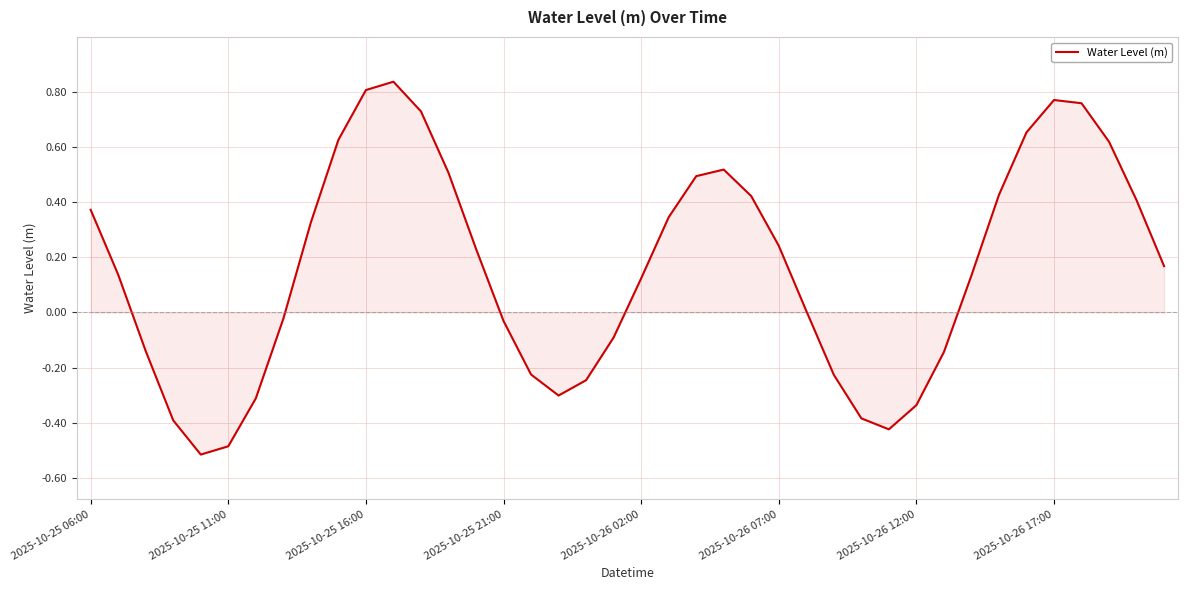

What is the difference between the maximum and minimum values?

1.4